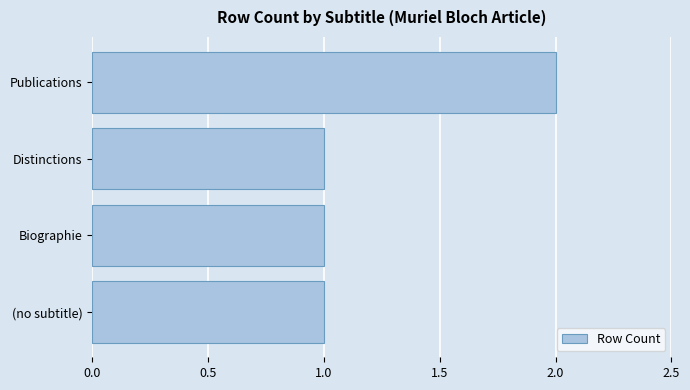

What is the greatest value displayed?

2